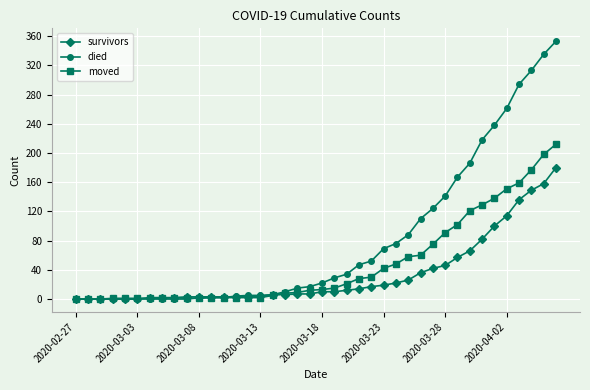

Which series has the largest total across all categories?

died